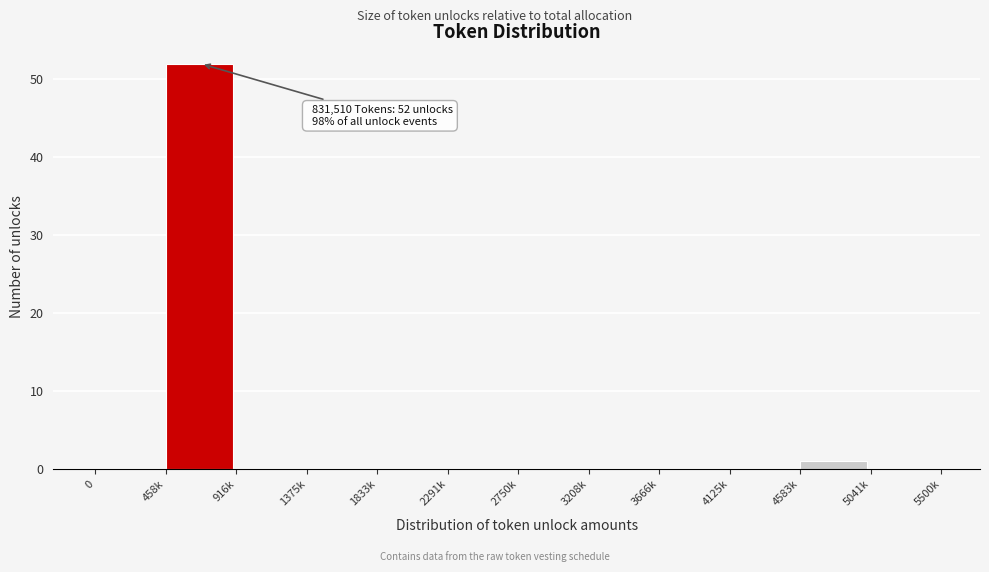

Reading left to right, what are all the values shown in this chart?

0=0	458k=52	916k=0	1375k=0	1833k=0	2291k=0	2750k=0	3208k=0	3666k=0	4125k=0	4583k=1	5041k=0